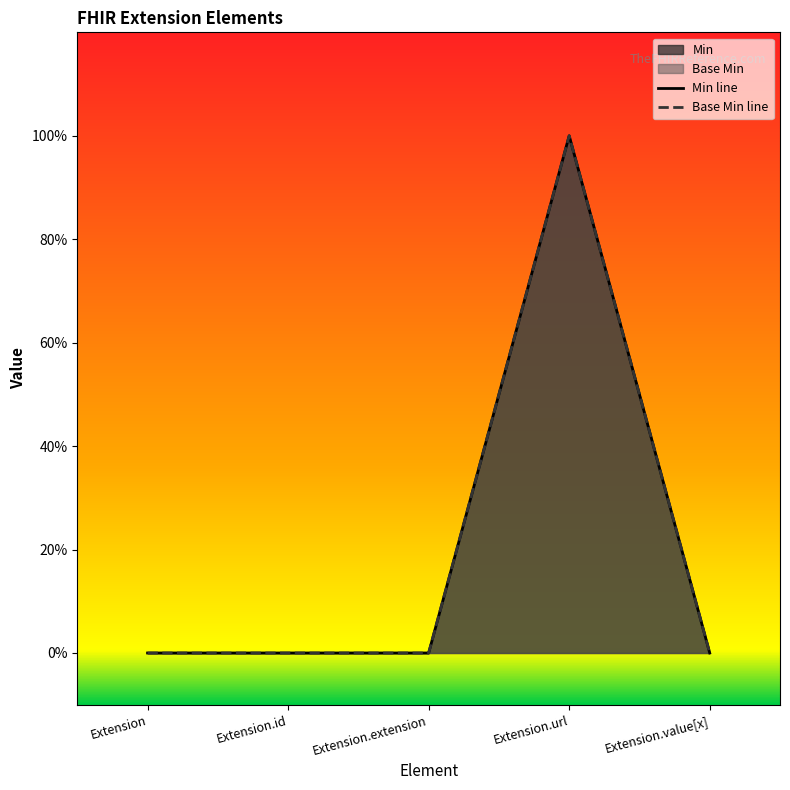

True or false: Base Min and Min cross at least once.

False